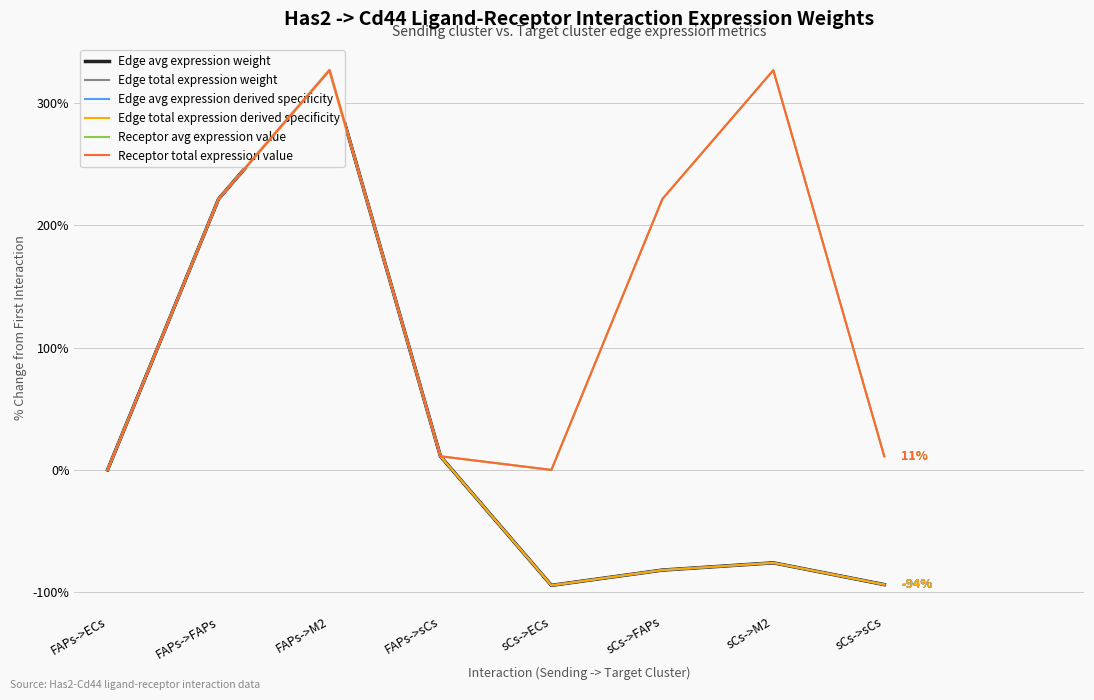

What is the sum of all Receptor total expression value values?

1118.4